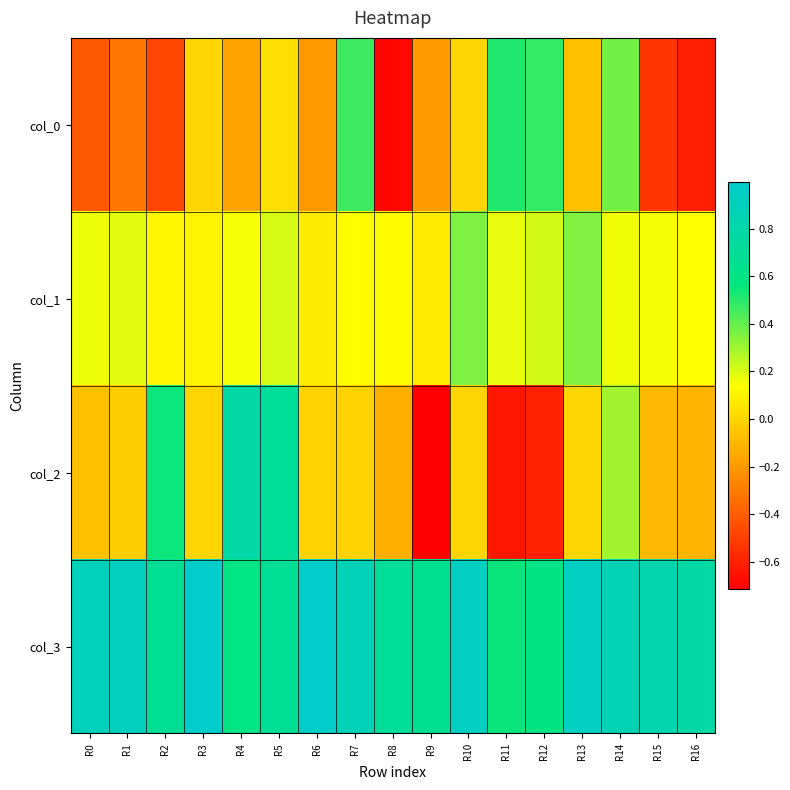

Which series changed the most between R1 and R14?

col_0